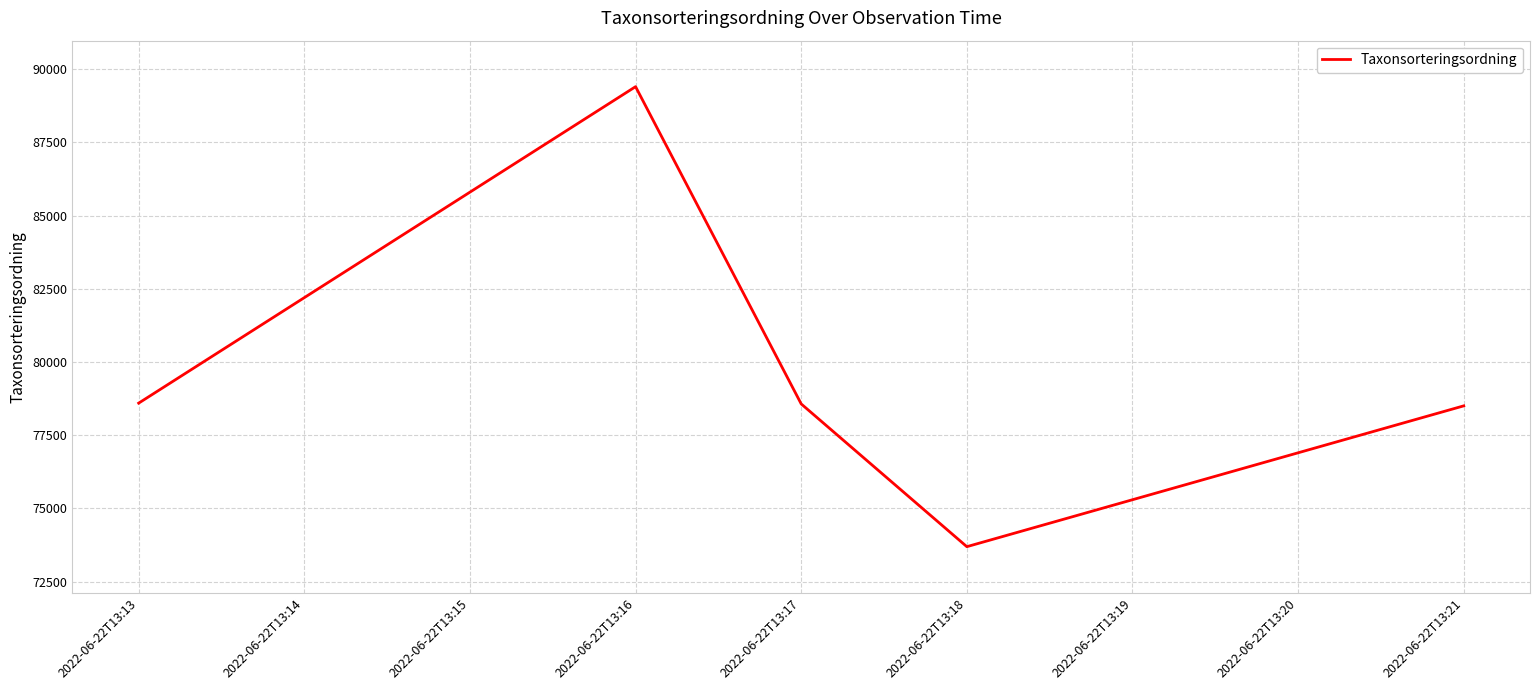

The value at 2022-06-22T13:13 is 78596. True or false?

True